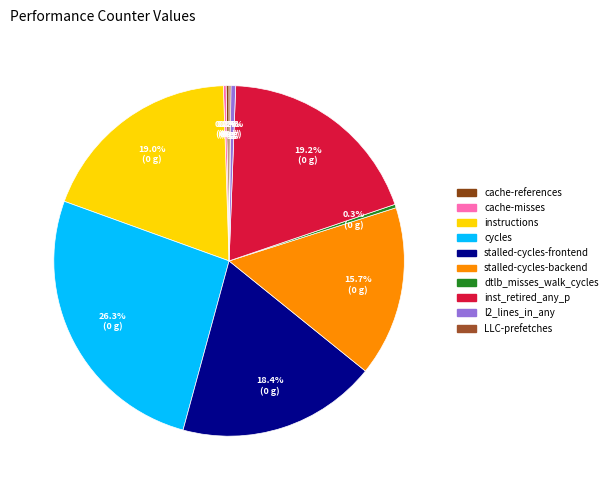

Rank the categories by value from lowest to highest.

LLC-prefetches, cache-misses, cache-references, dtlb_misses_walk_cycles, l2_lines_in_any, stalled-cycles-backend, stalled-cycles-frontend, instructions, inst_retired_any_p, cycles